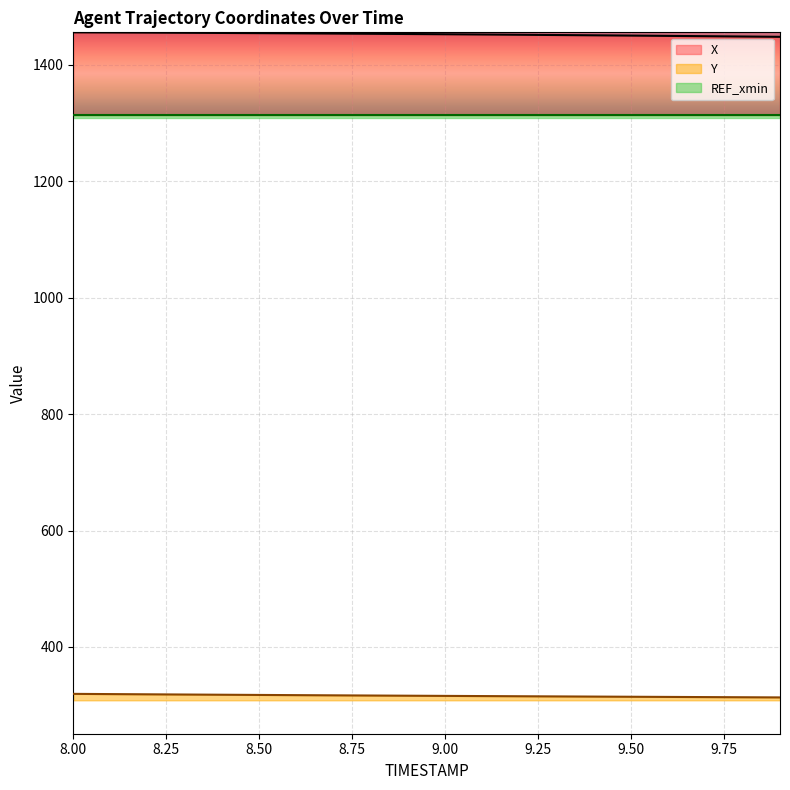

What is the sum of the X values at 8.4 and 9.2?

2907.0